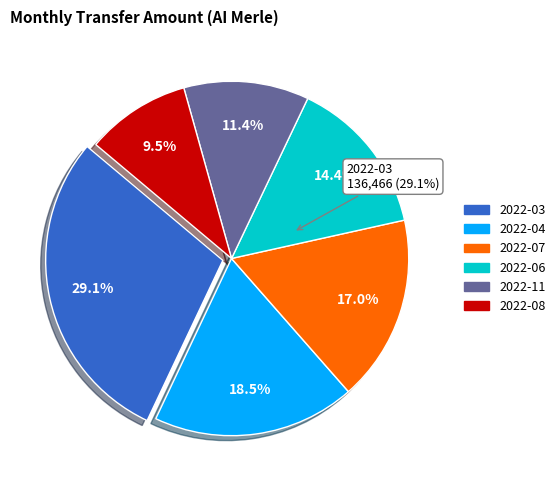

Is 2022-07 the majority of the pie?

No